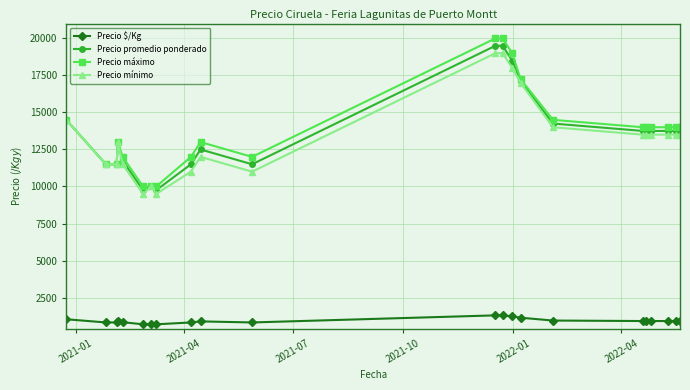

Which series has the largest range (max minus min)?

Precio máximo